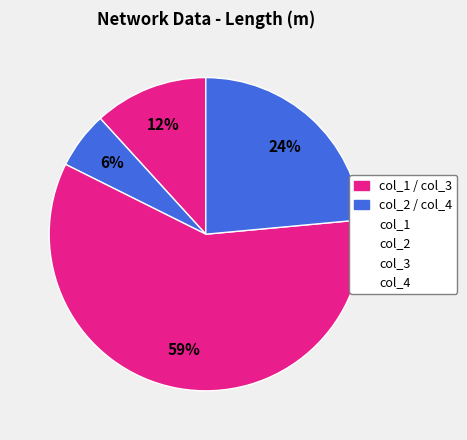

Which slice represents more than half of the pie?

col_3